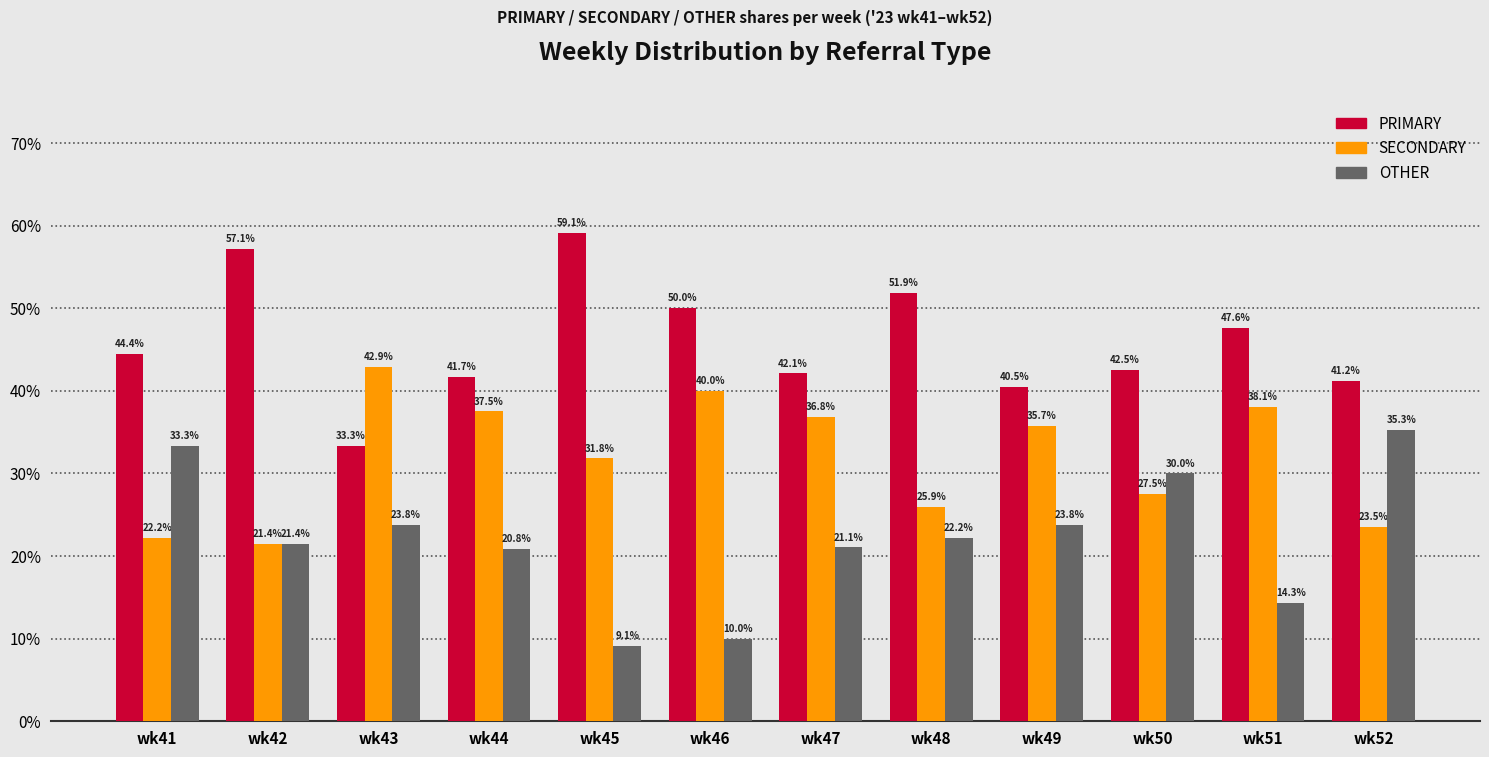

How many values in the OTHER series exceed 22?

6